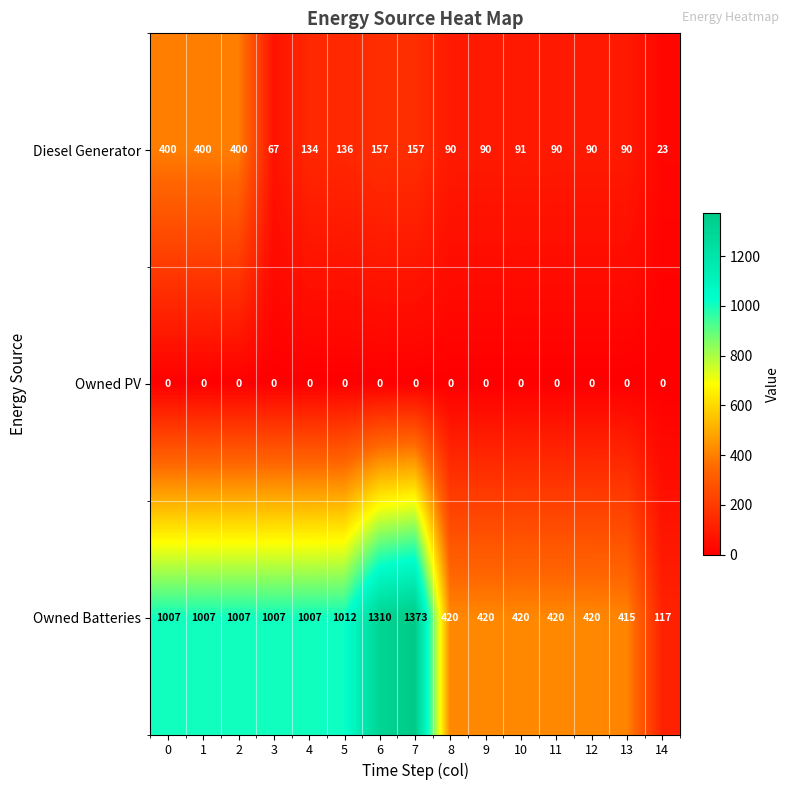

Rank the series at 7 from highest to lowest value.

Owned Batteries, Diesel Generator, Owned PV